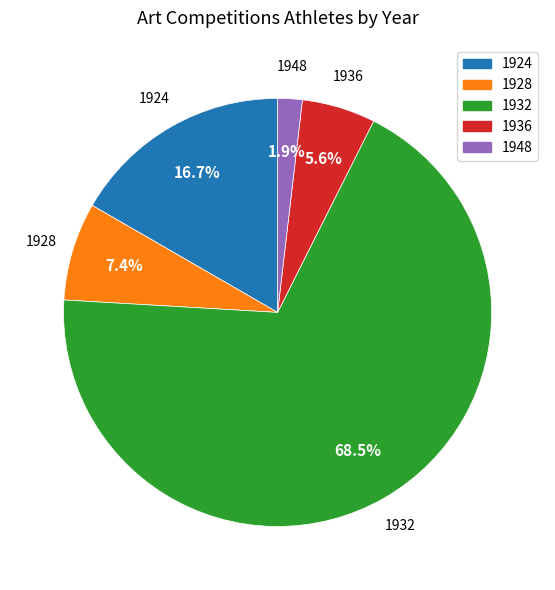

Approximately how many times larger is the value at 1948 compared to 1936?

0.3